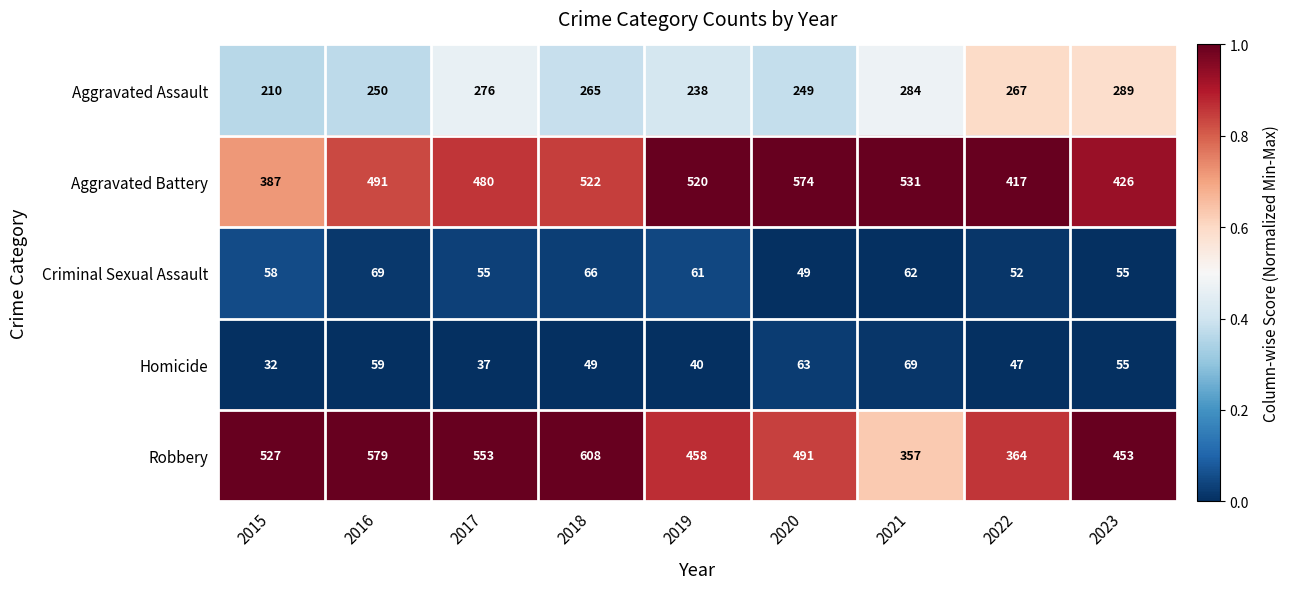

Which category has the lowest value in the Homicide series?

2015